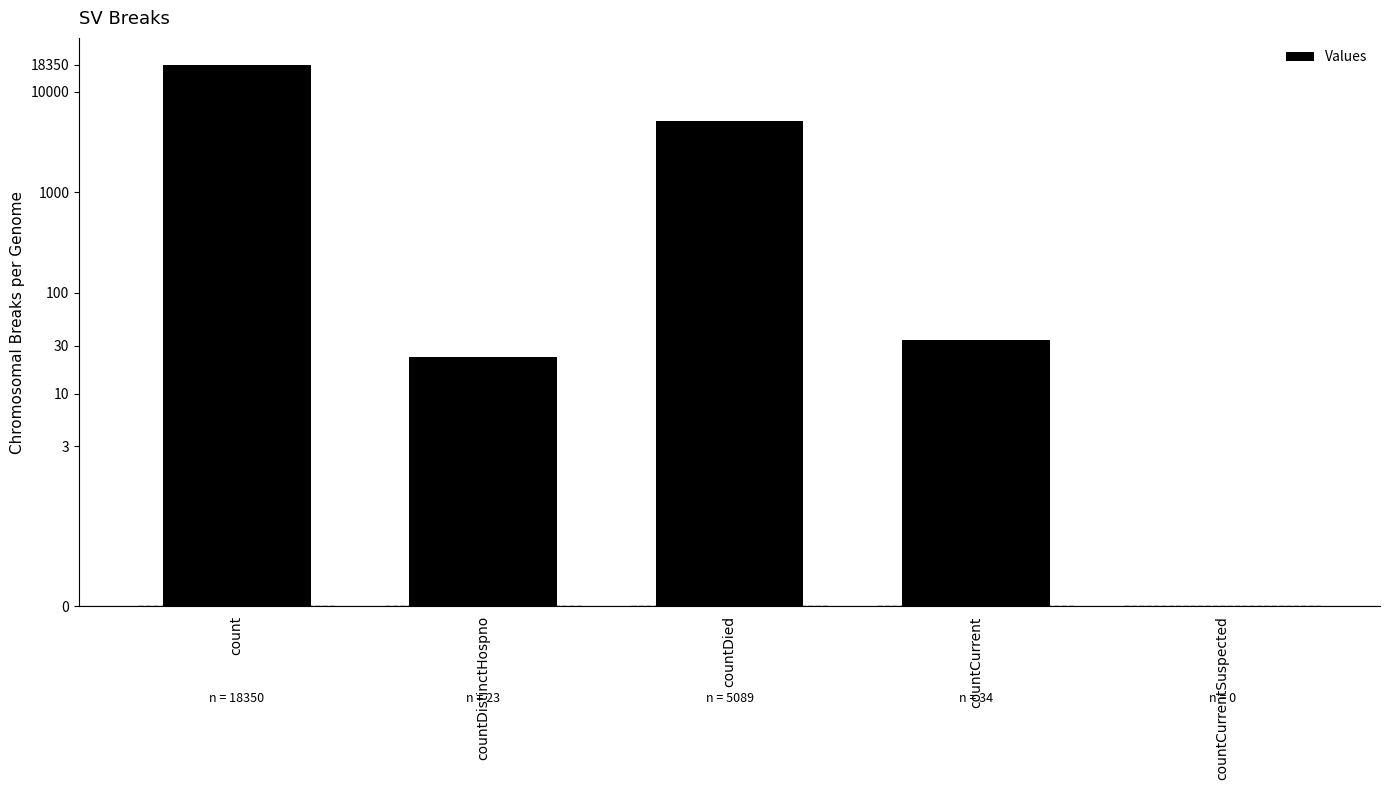

Reading left to right, extract all data points from this chart.

count=18350	countDistinctHospno=23	countDied=5089	countCurrent=34	countCurrentSuspected=0